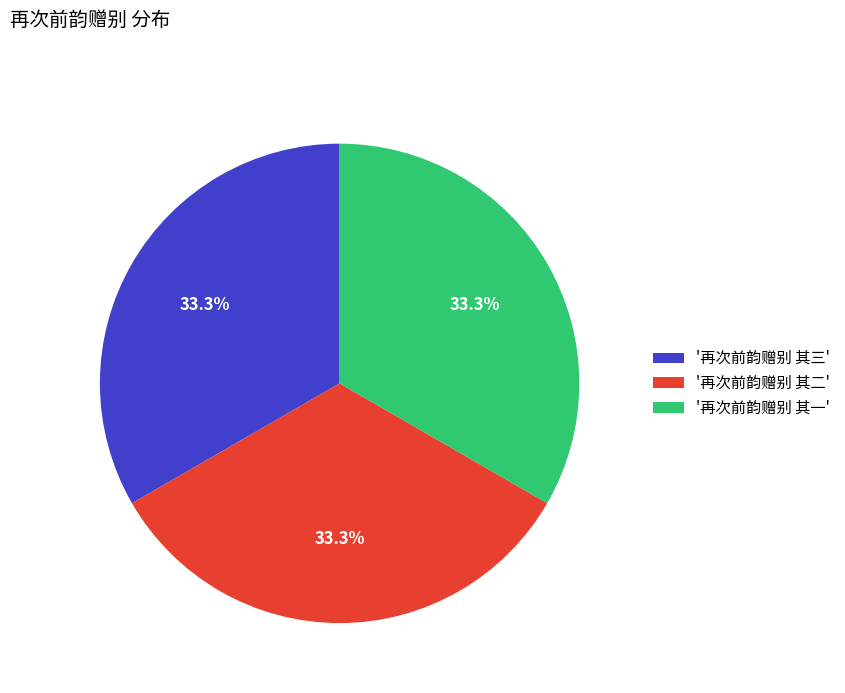

Combined, do '再次前韵赠别 其三' and '再次前韵赠别 其二' account for over 50%?

Yes